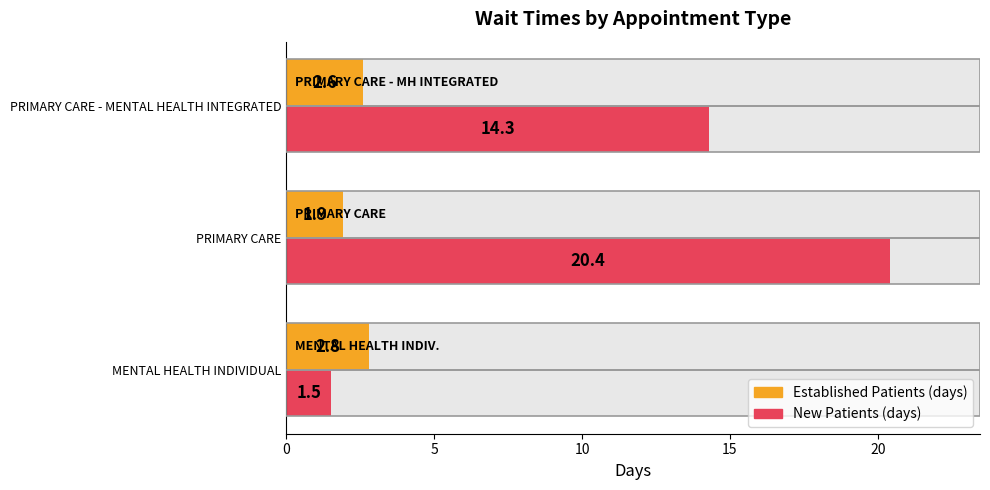

How many data points does each series have?

3